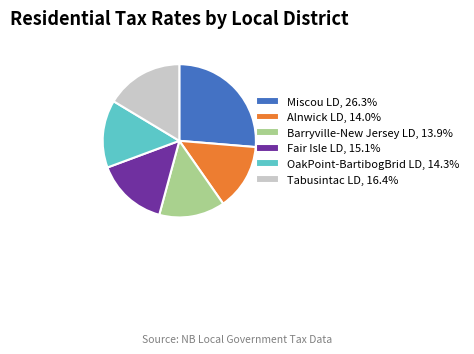

Does Alnwick LD account for over 50% of the chart?

No